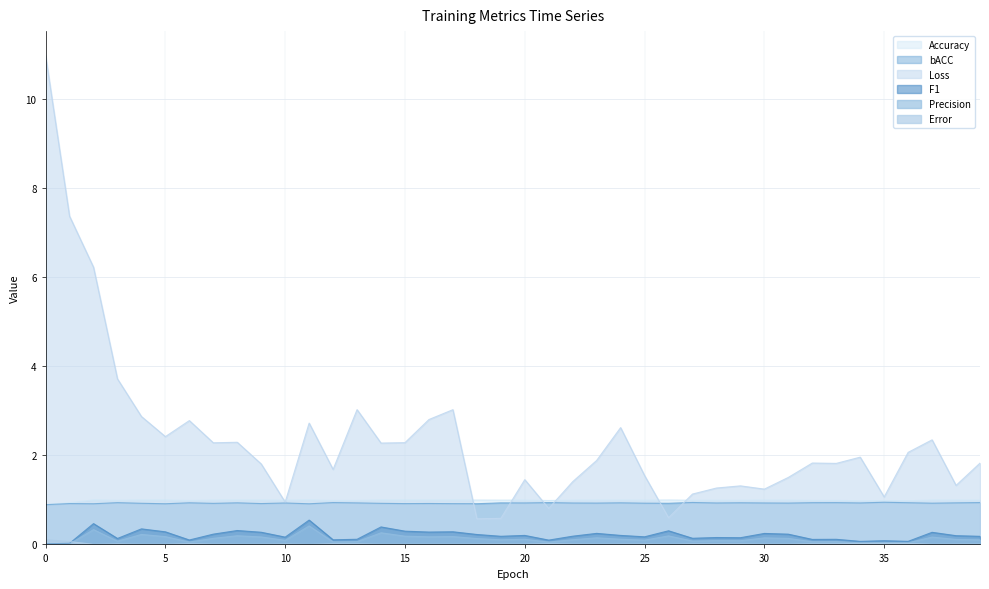

What is the highest value of the Accuracy series?

1.0